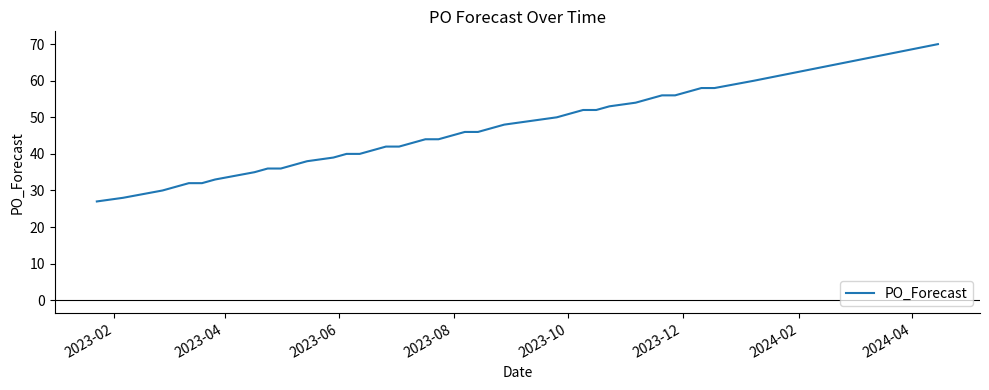

Reading left to right, transcribe all the data shown in this chart.

27	28	30	32	32	33	35	36	36	37	38	39	40	40	41	42	42	43	44	44	45	46	46	47	48	49	50	51	52	52	53	54	55	56	56	57	58	58	60	70